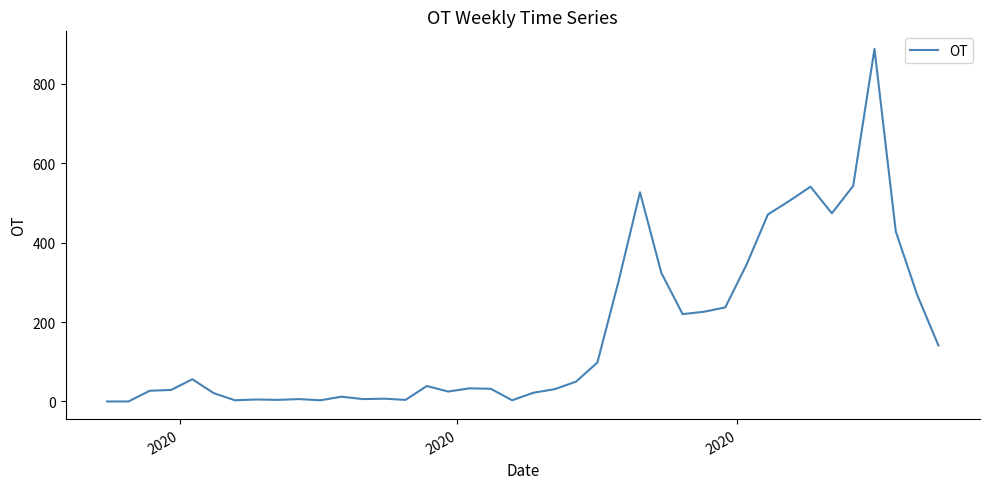

What is the maximum value shown in the chart?

888